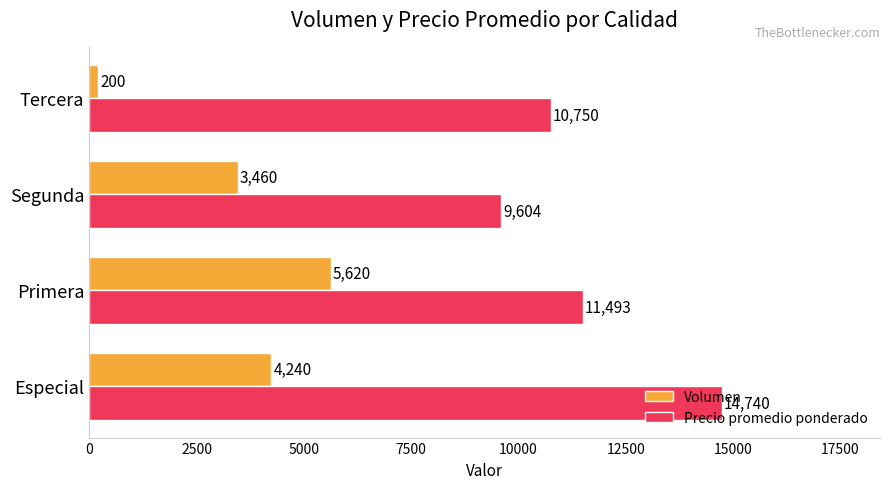

At which label is Precio promedio ponderado closest to 12172?

Primera